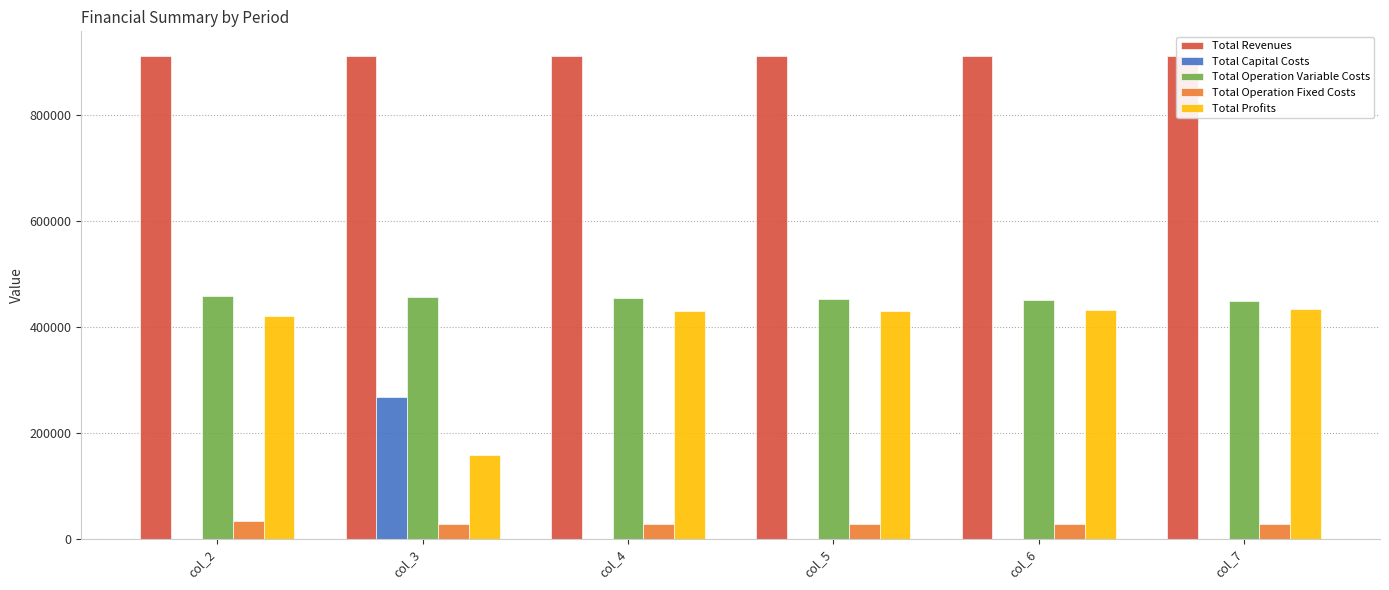

What is the maximum value for Total Operation Fixed Costs?

33627.6